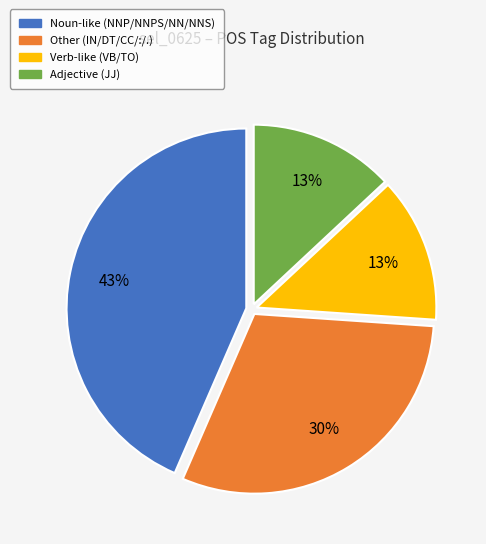

Count the number of slices in the pie.

4